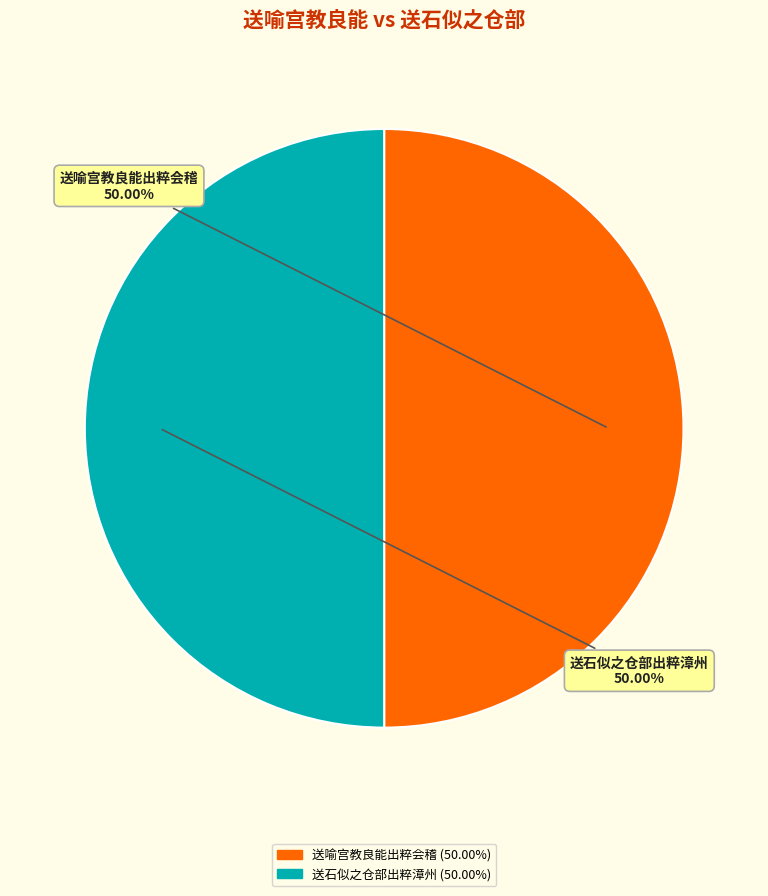

Is it true that 送石似之仓部出粹漳州 is 58% of the pie?

False